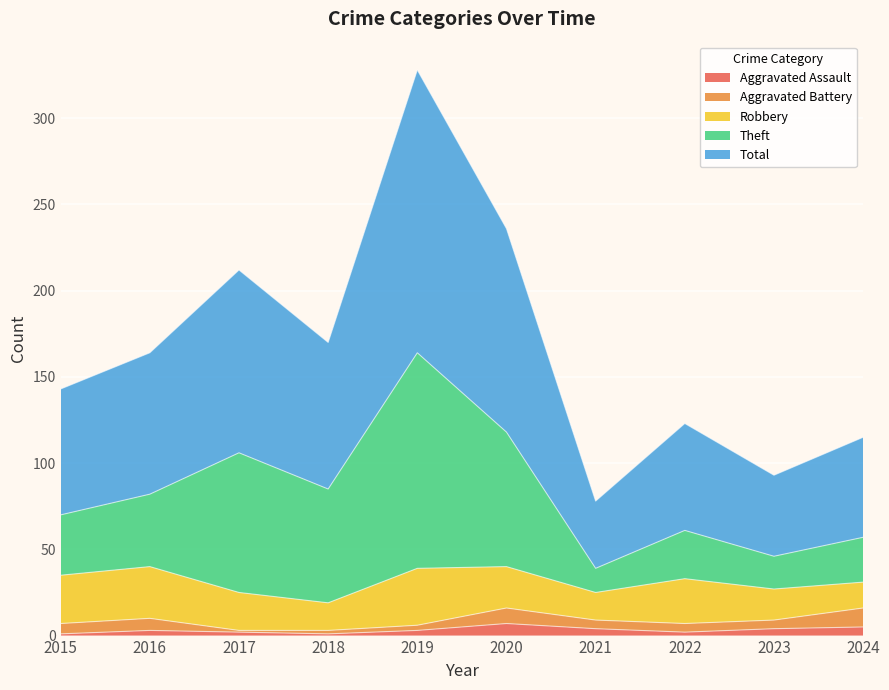

True or false: Theft and Total cross at least once.

False